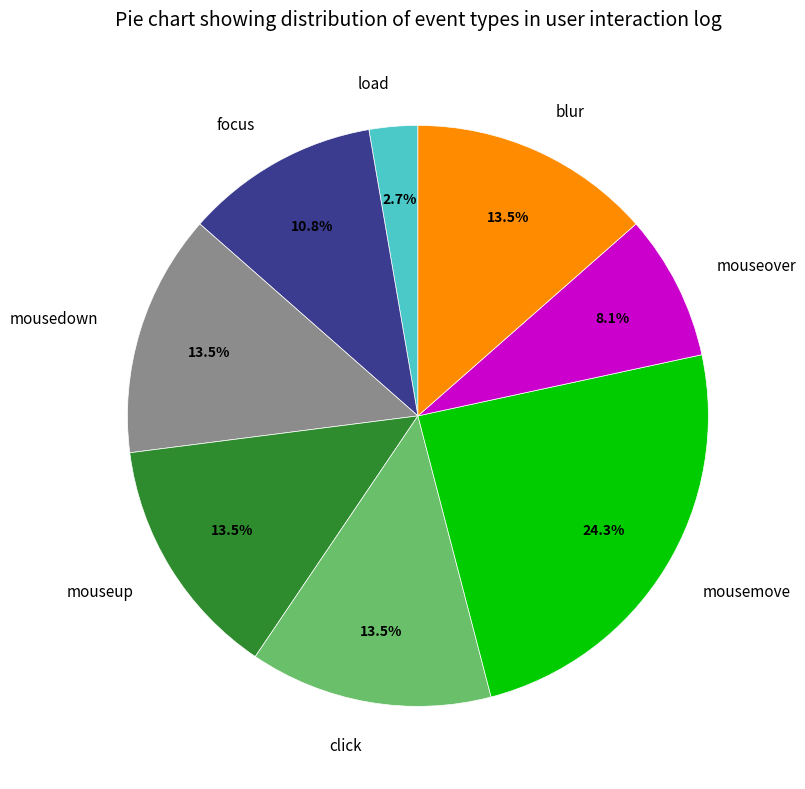

To the nearest percent, what is the average slice percentage?

12%